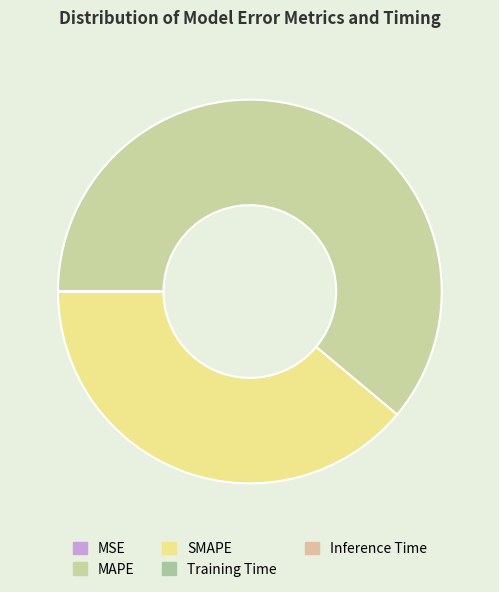

Count the number of slices in the pie.

5